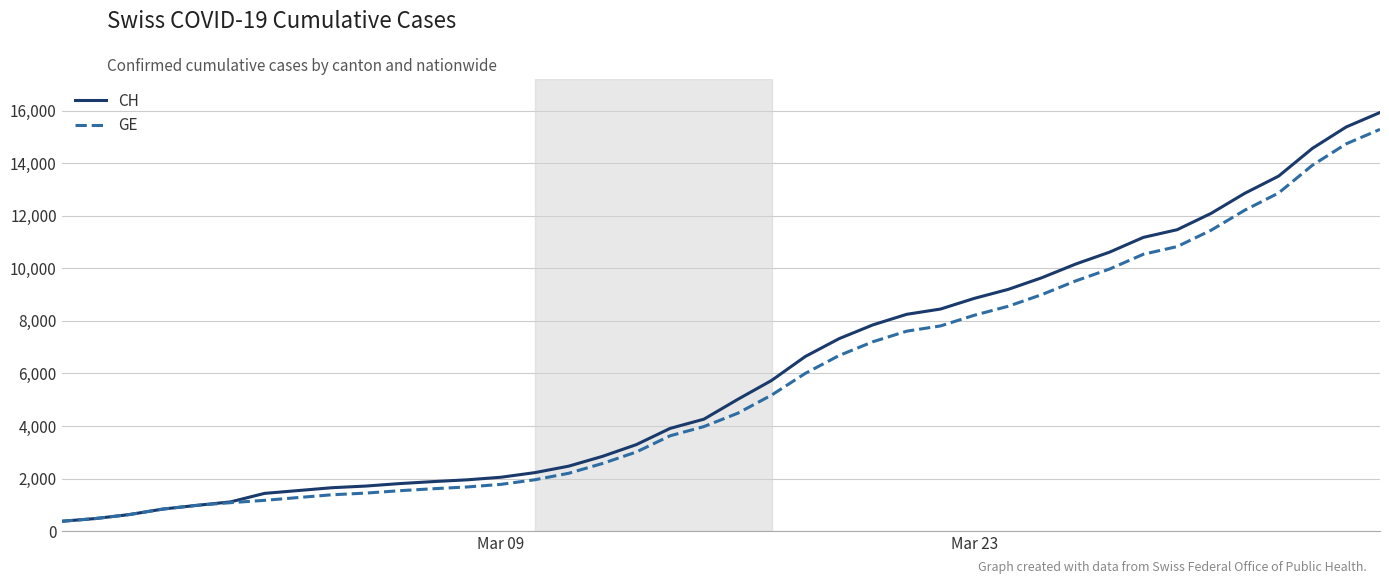

What is the minimum value for CH?

375